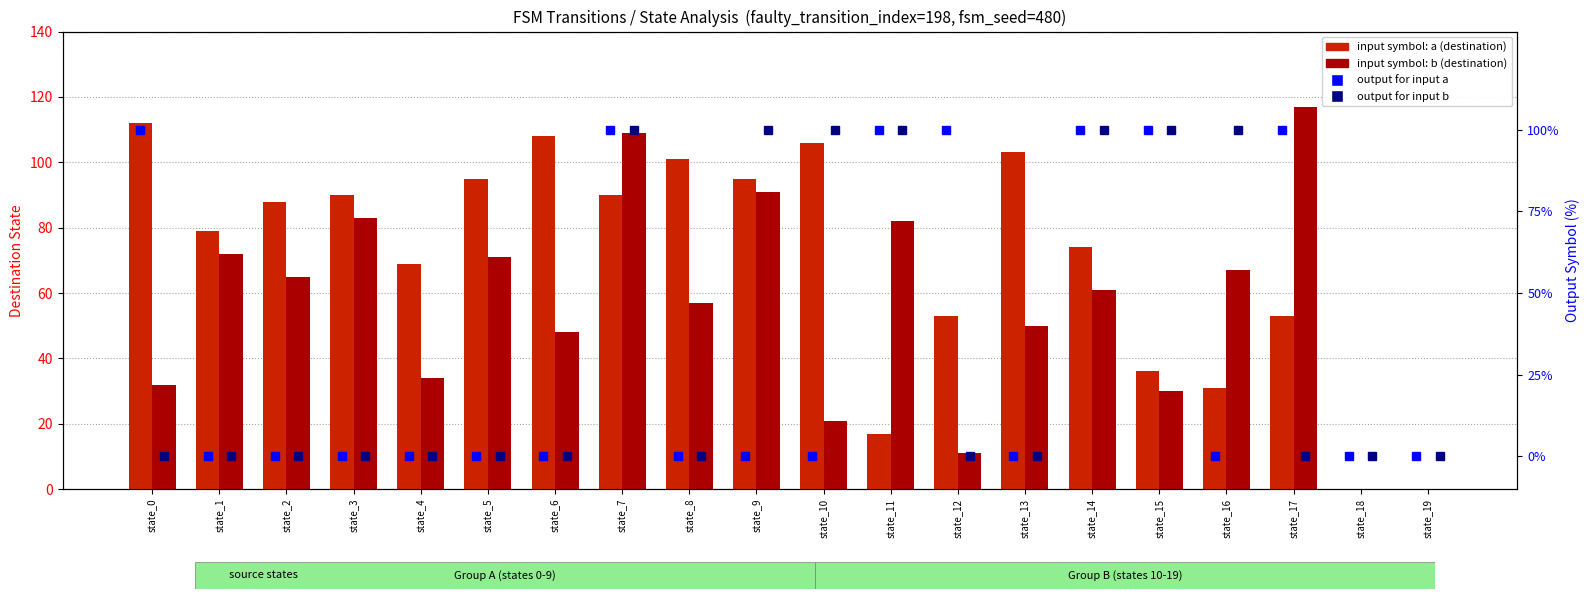

What is the sum of all output (input b) values?

700